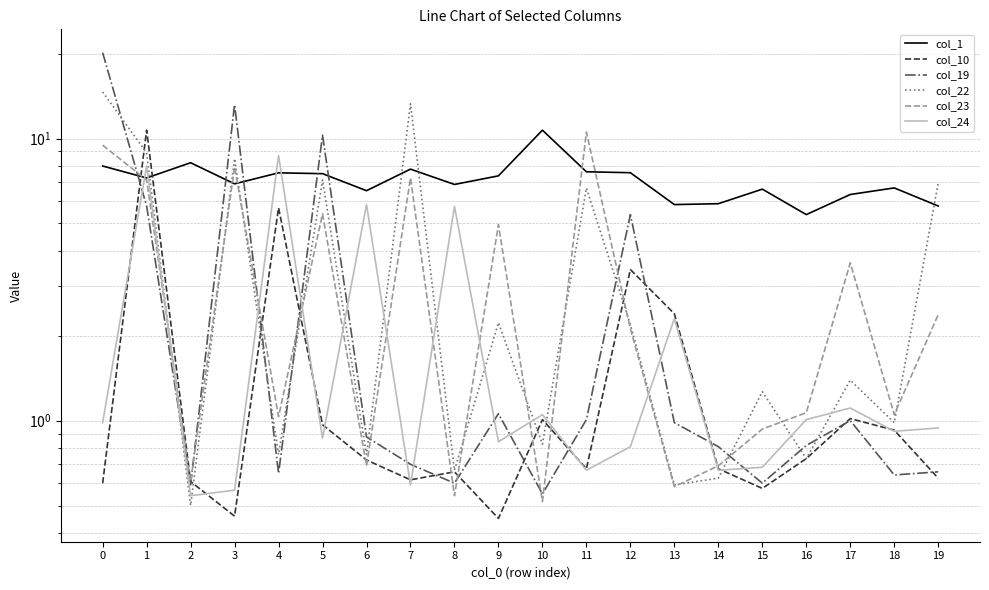

The col_22 series shows 0.5 at 2. True or false?

True